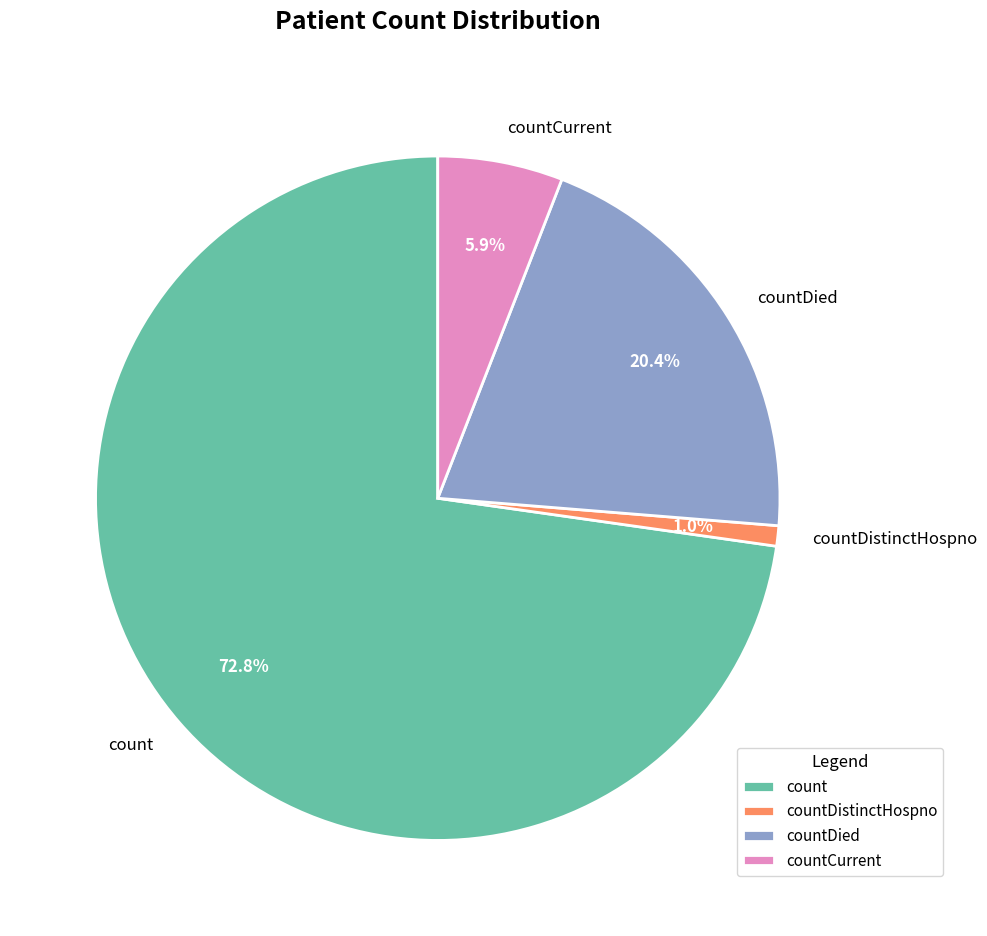

Is there a majority slice in this chart?

Yes